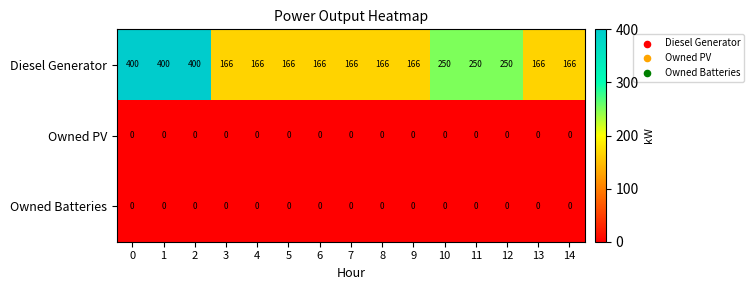

What is the maximum value shown in the chart?

400